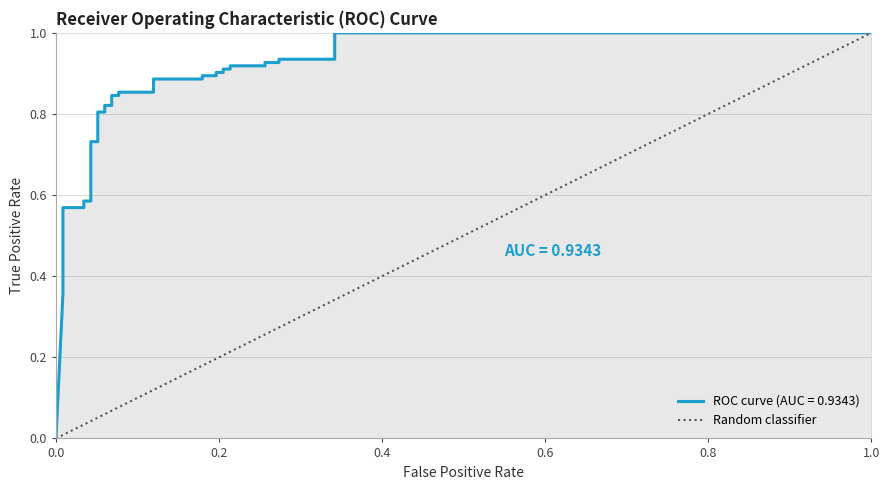

Does the chart have visible grid lines?

Yes